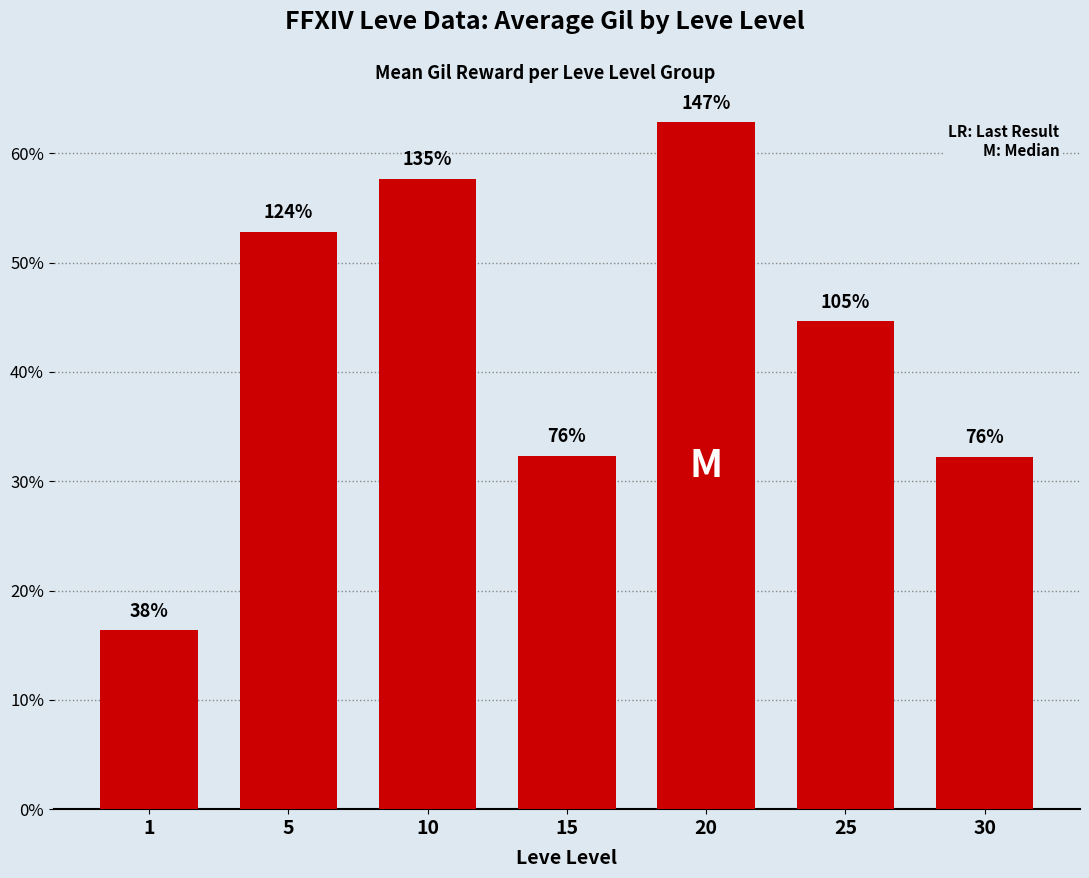

Count the number of categories in the chart.

7